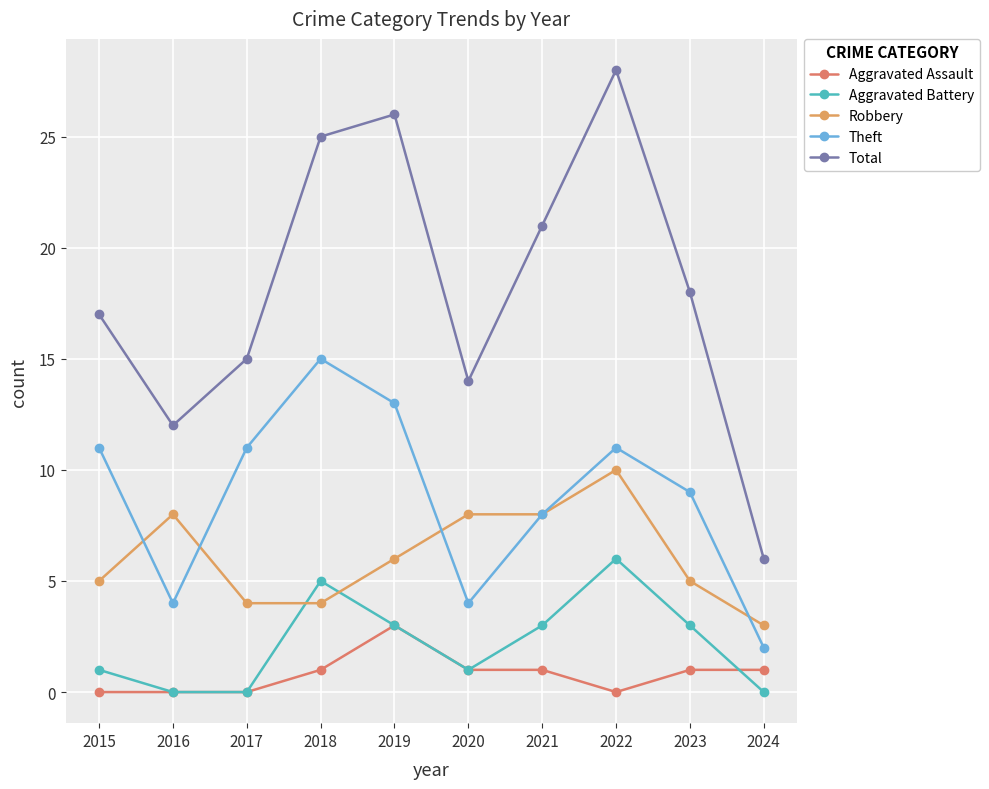

How many data points in Theft are less than 11?

5